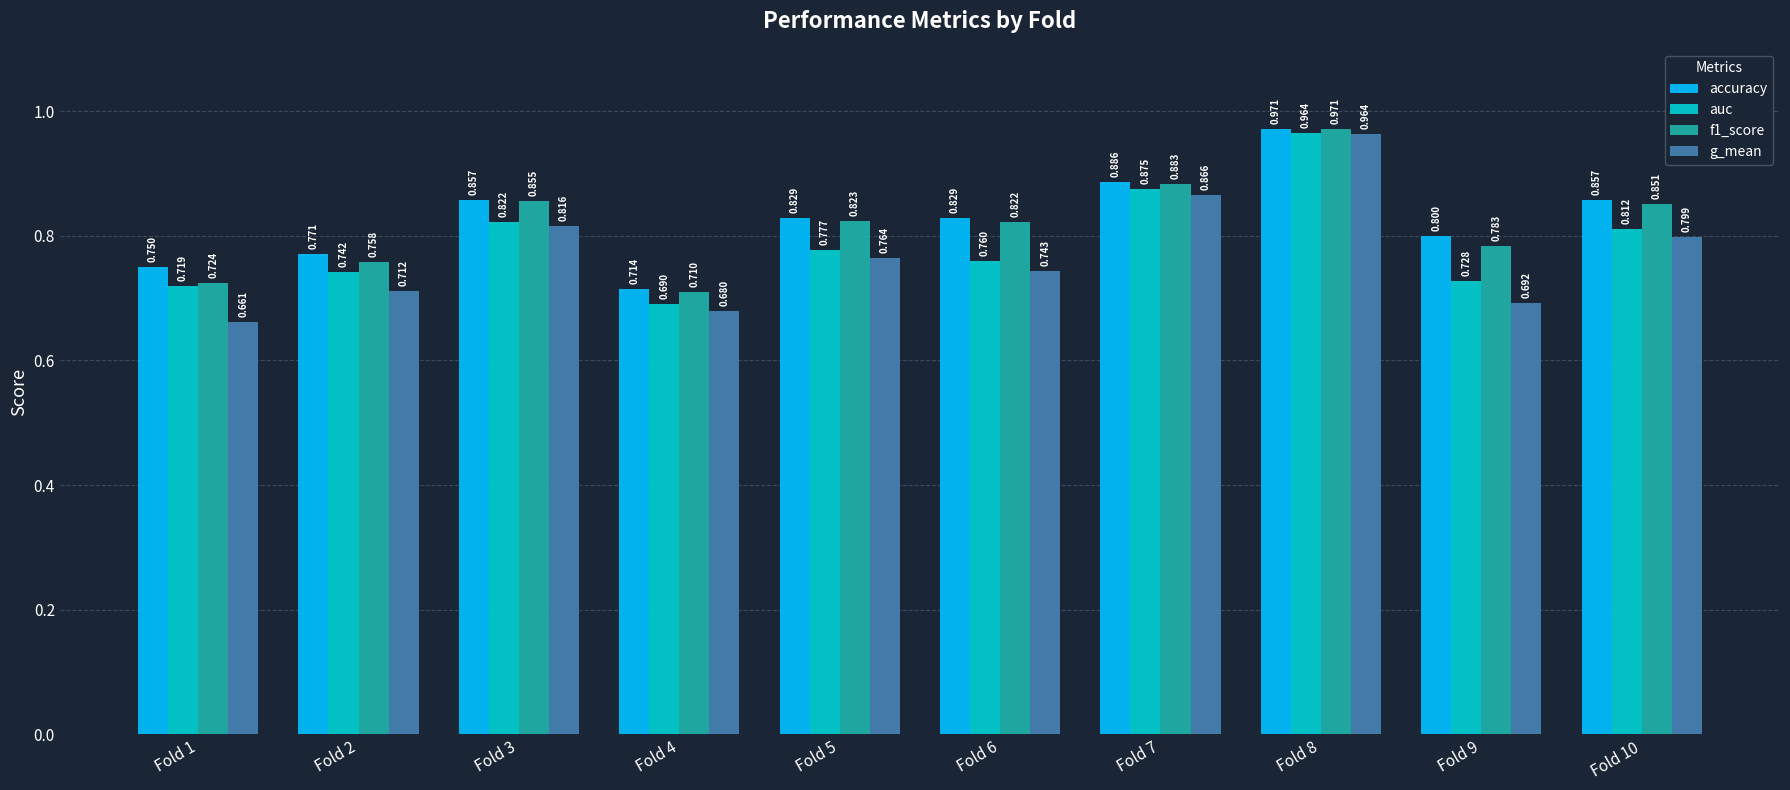

The value of accuracy at Fold 1 is 0.4. True or false?

False